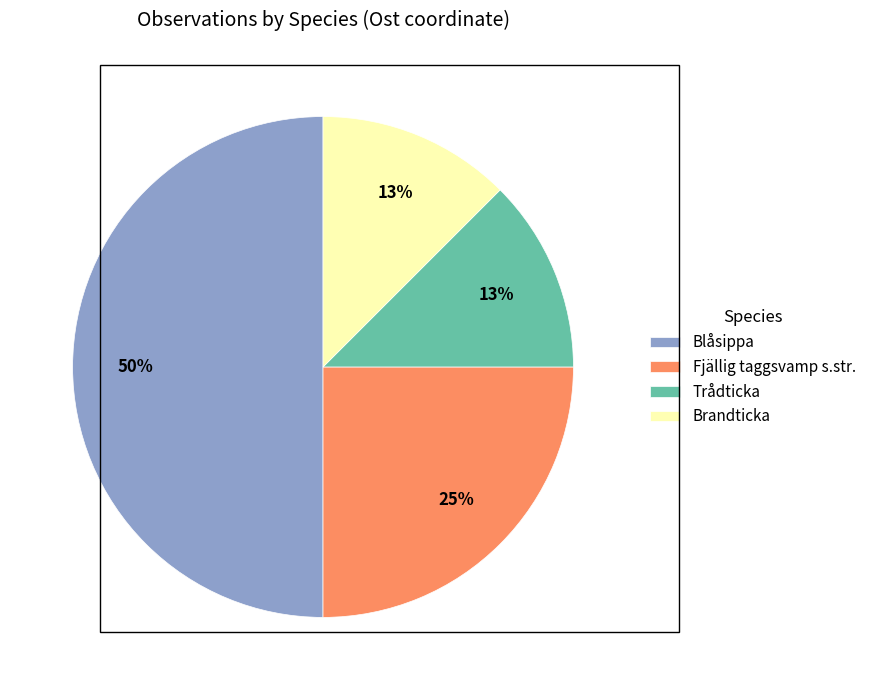

Which has a higher value, Brandticka or Fjällig taggsvamp s.str.?

Fjällig taggsvamp s.str.